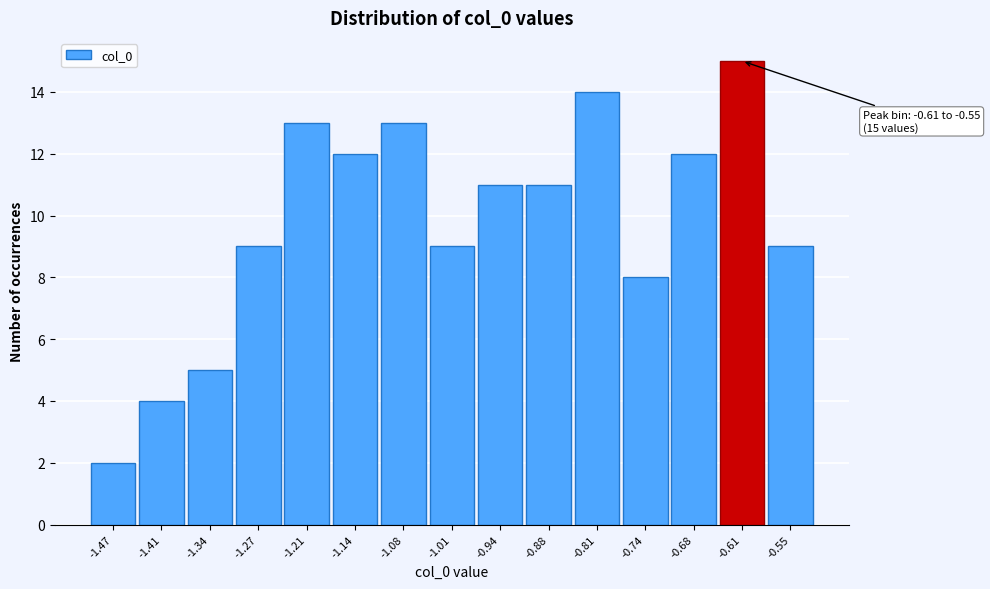

Reading right to left, list all the values displayed in this chart.

-0.55=9	-0.61=15	-0.68=12	-0.74=8	-0.81=14	-0.88=11	-0.94=11	-1.01=9	-1.08=13	-1.14=12	-1.21=13	-1.27=9	-1.34=5	-1.41=4	-1.47=2